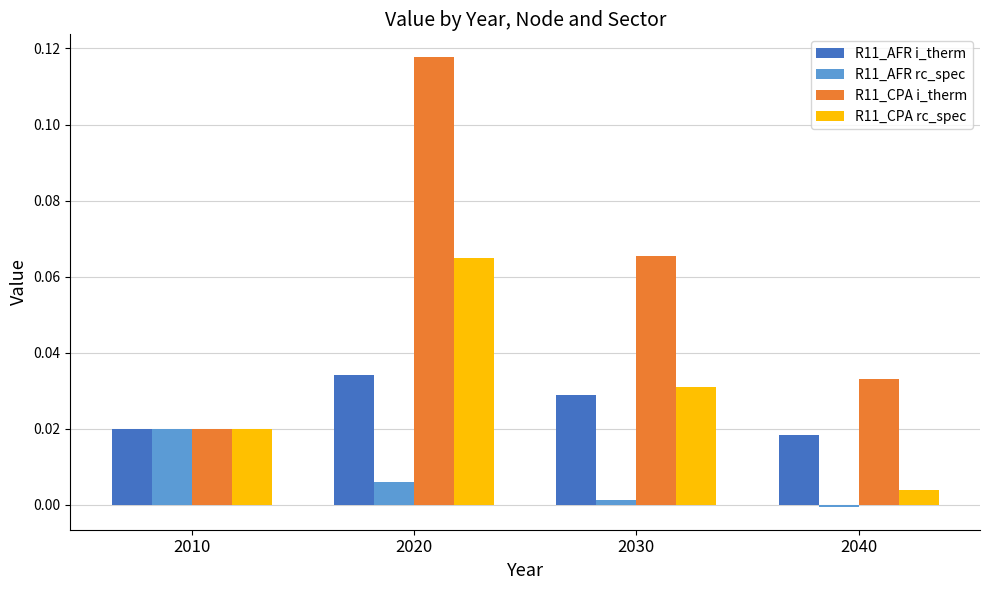

Which category has the highest value across all series?

2020